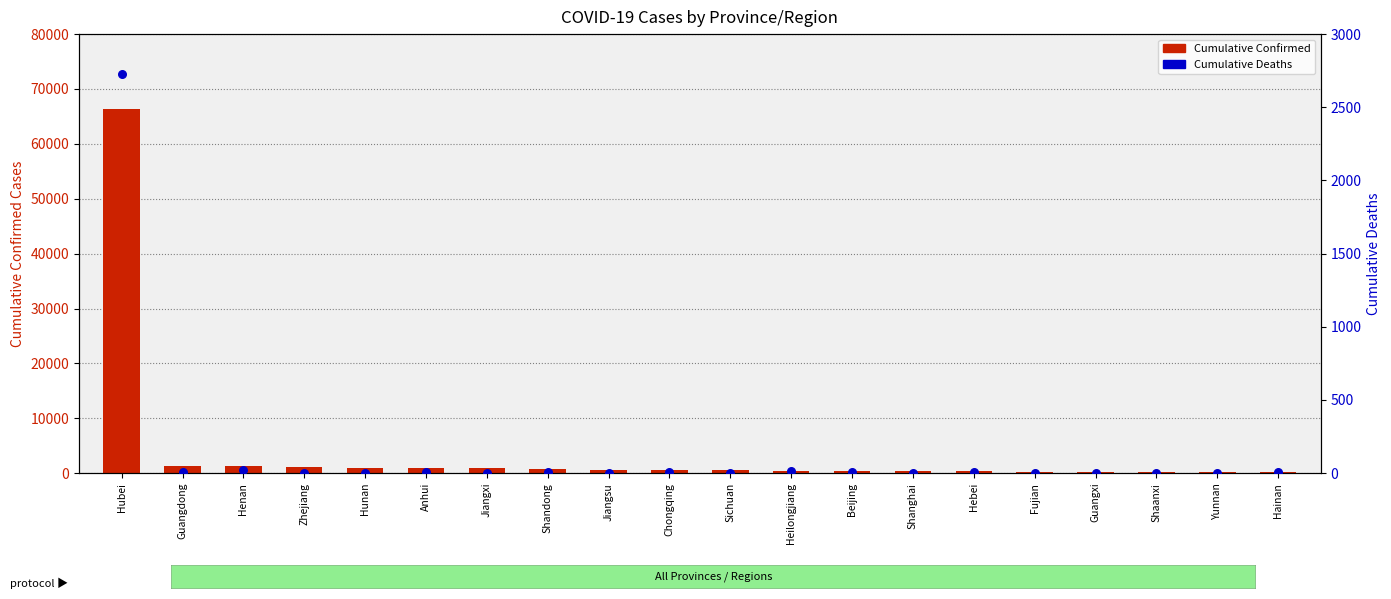

What is the total value across all series at Henan?

1293